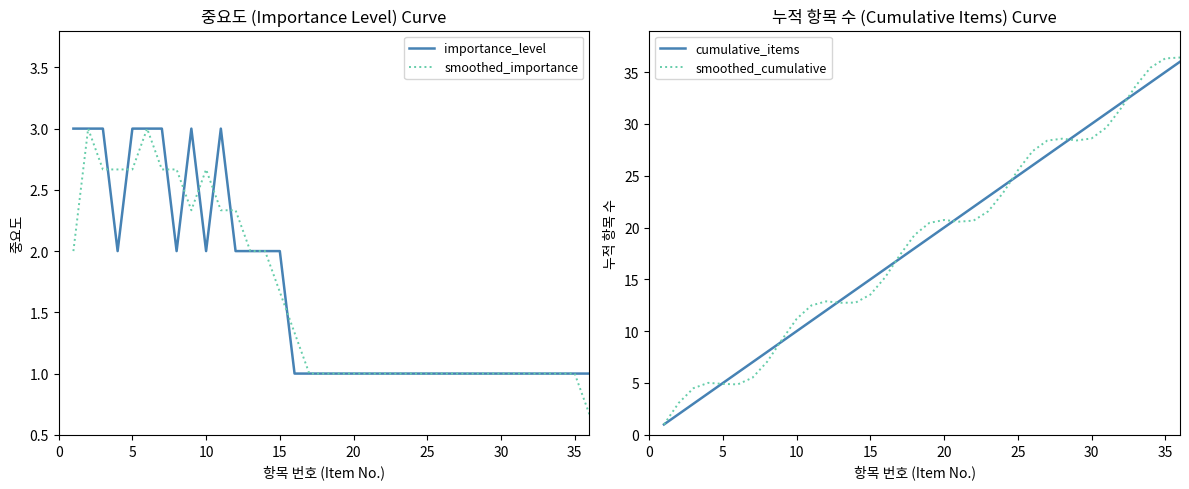

What is the lowest value of the cumulative_items series?

1.0